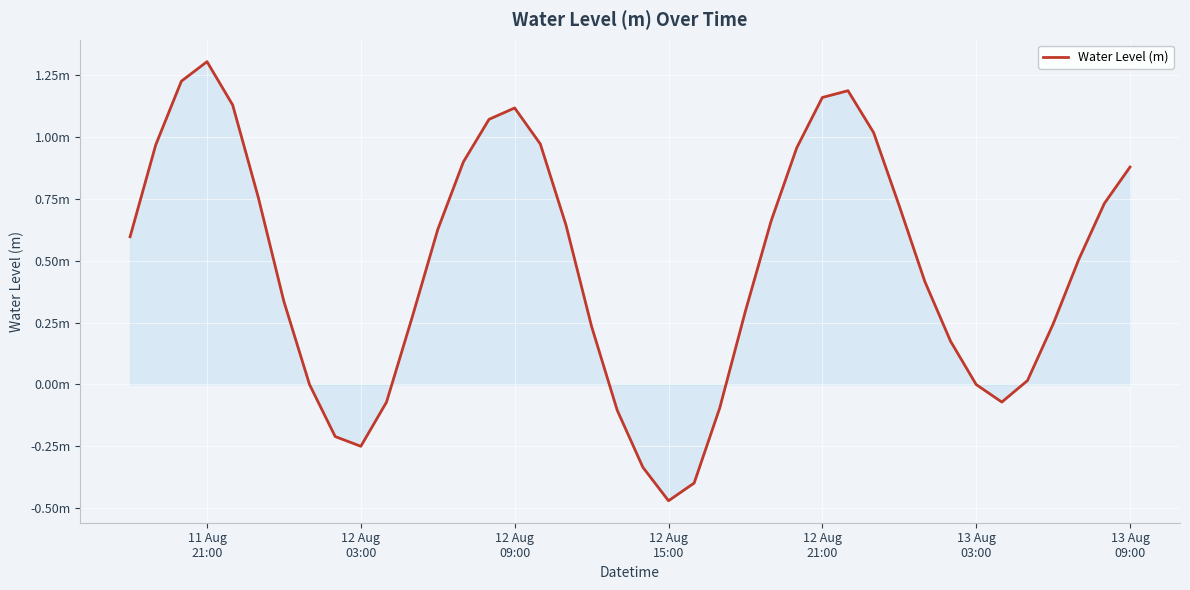

Reading left to right, transcribe all the data shown in this chart.

0.6	1.0	1.2	1.3	1.1	0.8	0.3	-0.0	-0.2	-0.3	-0.1	0.3	0.6	0.9	1.1	1.1	1.0	0.6	0.2	-0.1	-0.3	-0.5	-0.4	-0.1	0.3	0.7	1.0	1.2	1.2	1.0	0.7	0.4	0.2	-0.0	-0.1	0.0	0.2	0.5	0.7	0.9